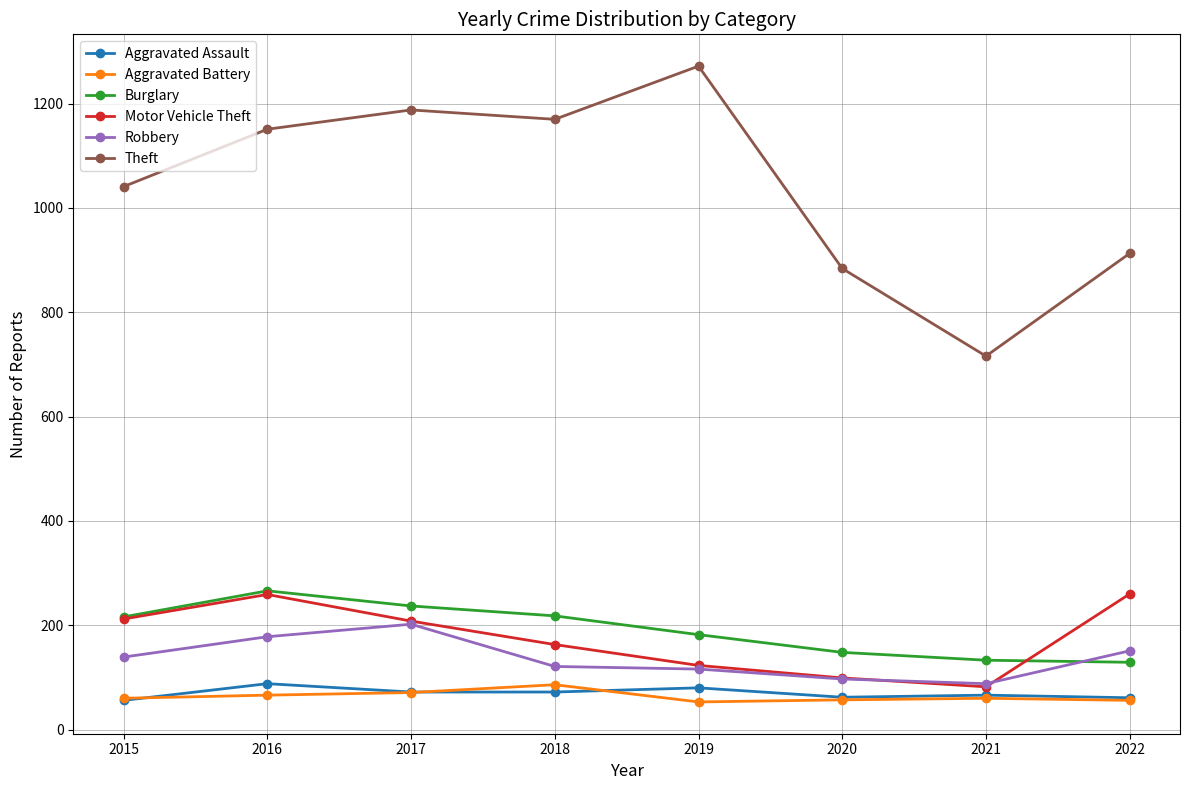

What is the value of the Motor Vehicle Theft point at the 2nd from the left?

259